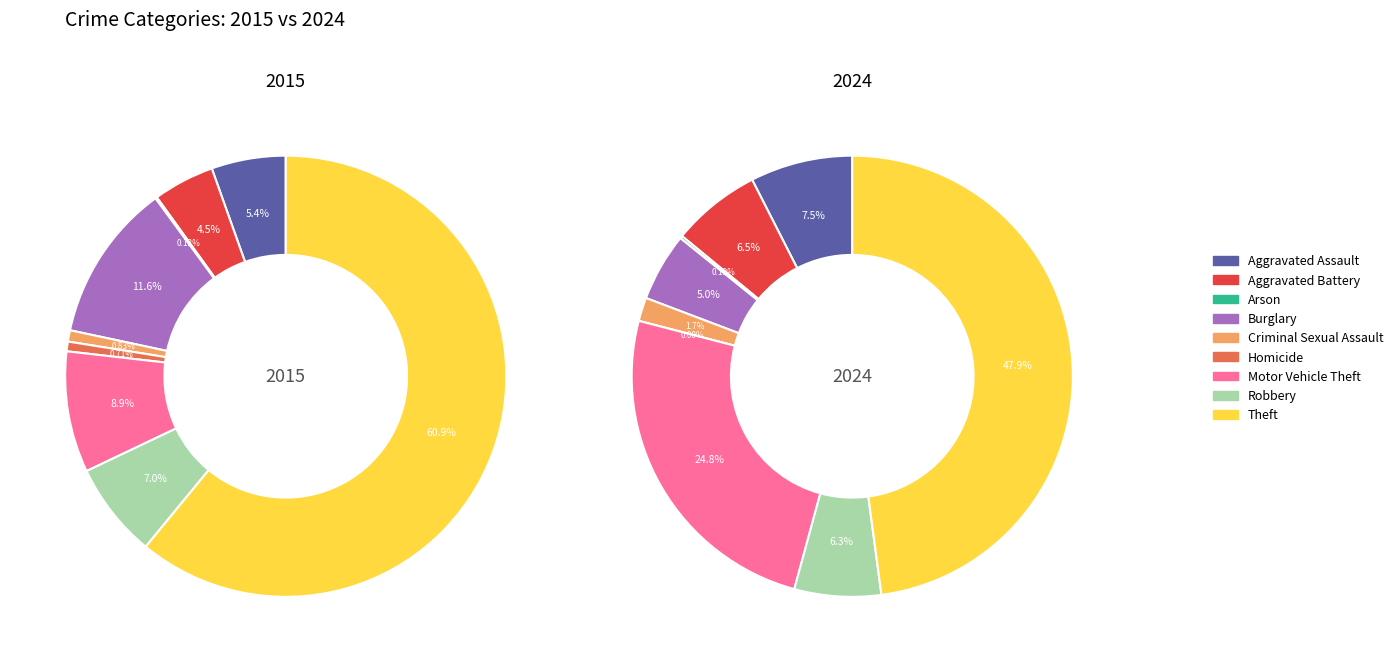

Which slice represents more than half of the pie?

Theft